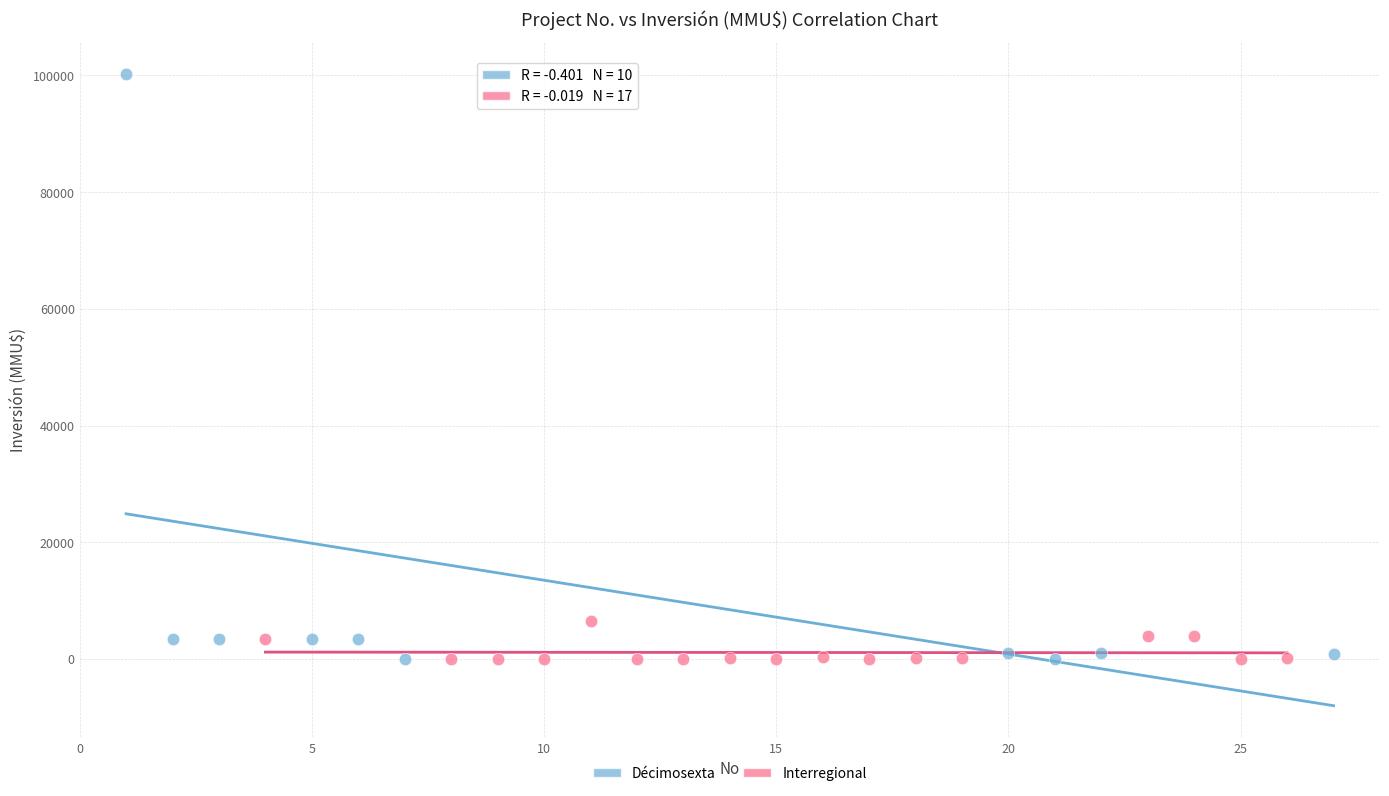

Which series has the widest spread of Y values?

Décimosexta